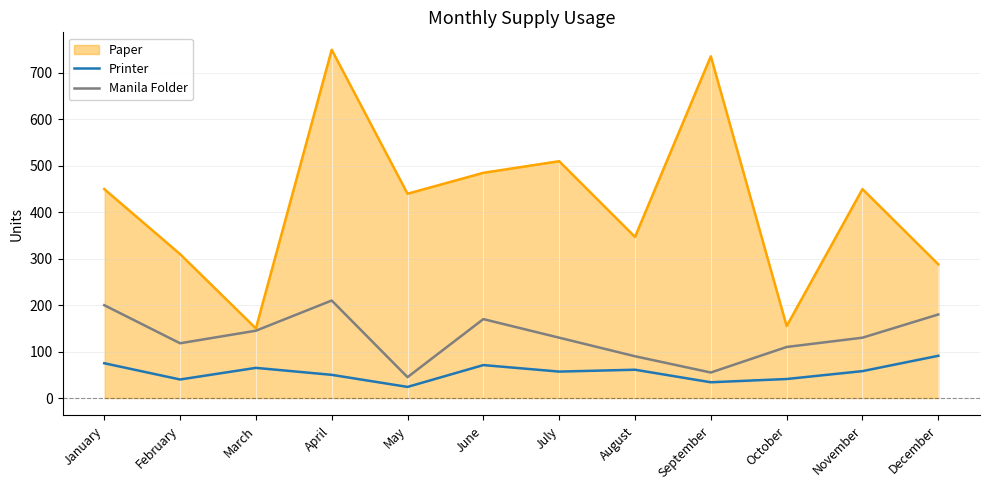

What is the sum of all Printer values?

667